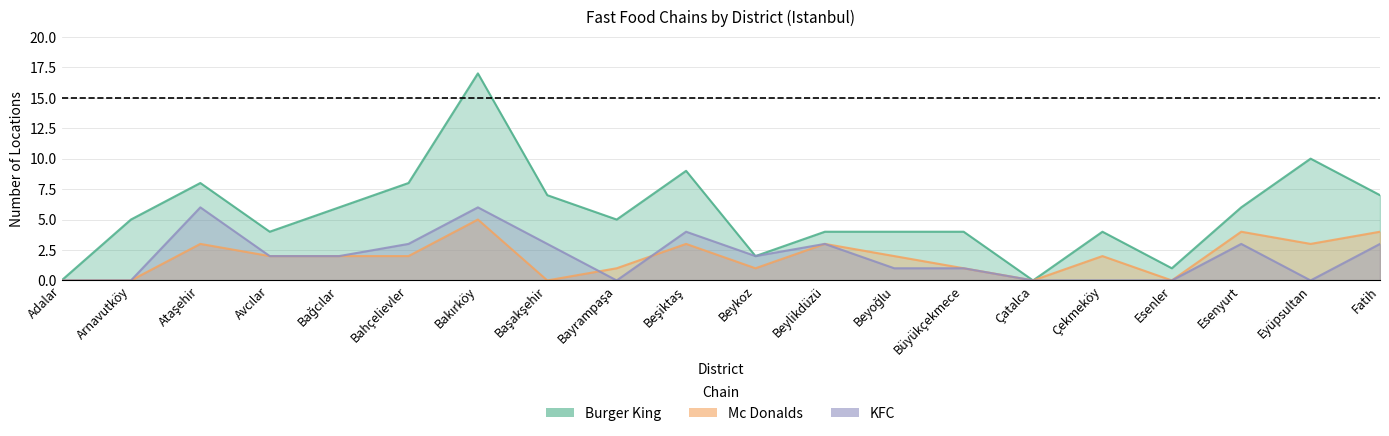

What is the label of the 12th point from the right?

Bayrampaşa